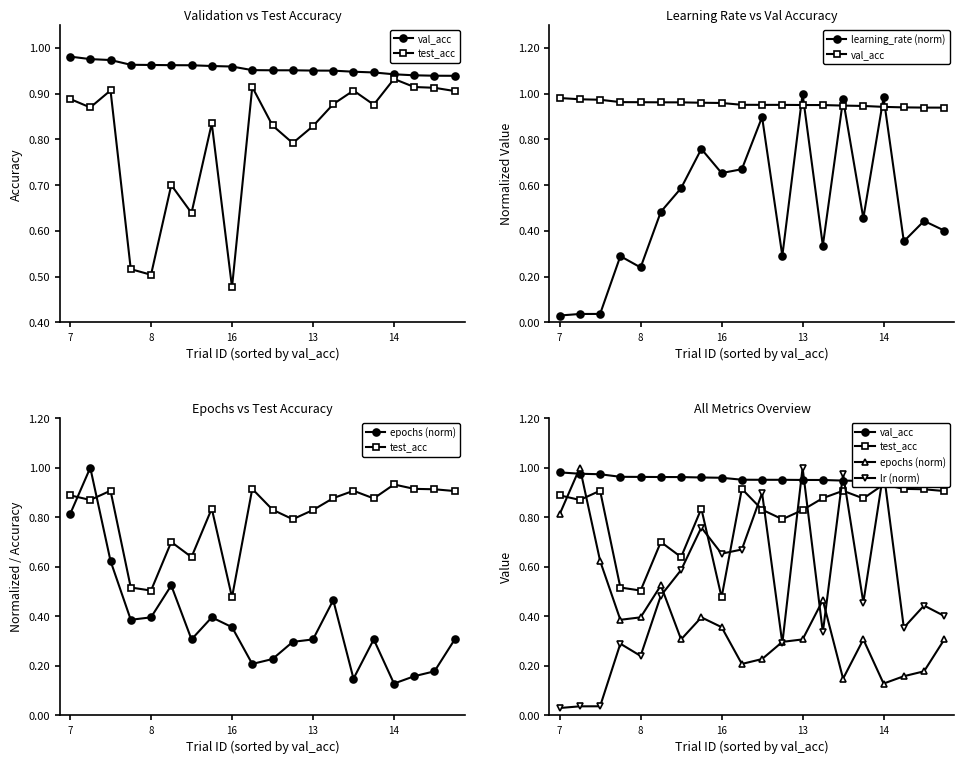

True or false: learning_rate (norm) has more than 1 points higher than both neighbors.

True